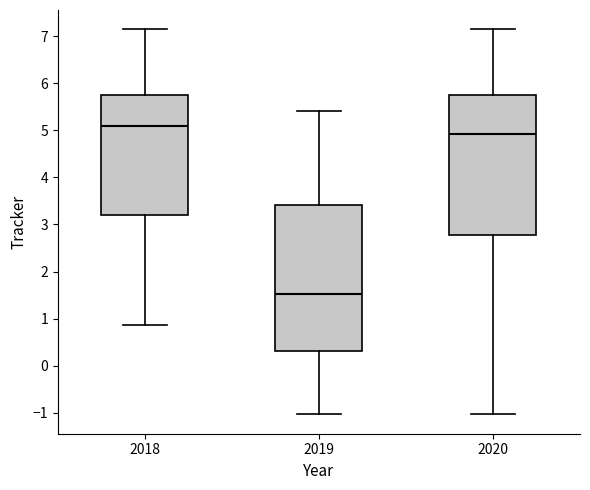

Which box's median line is the highest?

2018